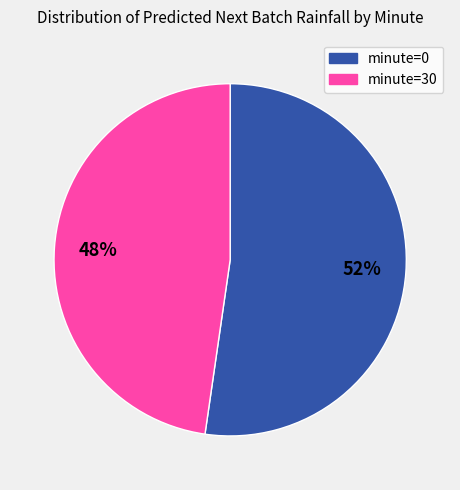

Is there any slice that represents more than half of the pie?

Yes